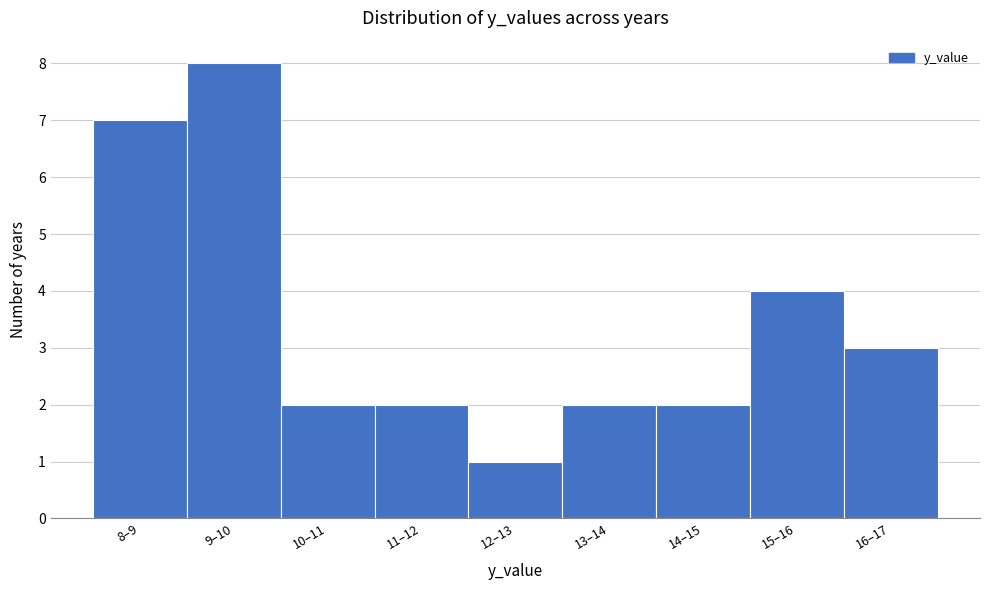

Reading right to left, list all the values displayed in this chart.

16–17=3	15–16=4	14–15=2	13–14=2	12–13=1	11–12=2	10–11=2	9–10=8	8–9=7